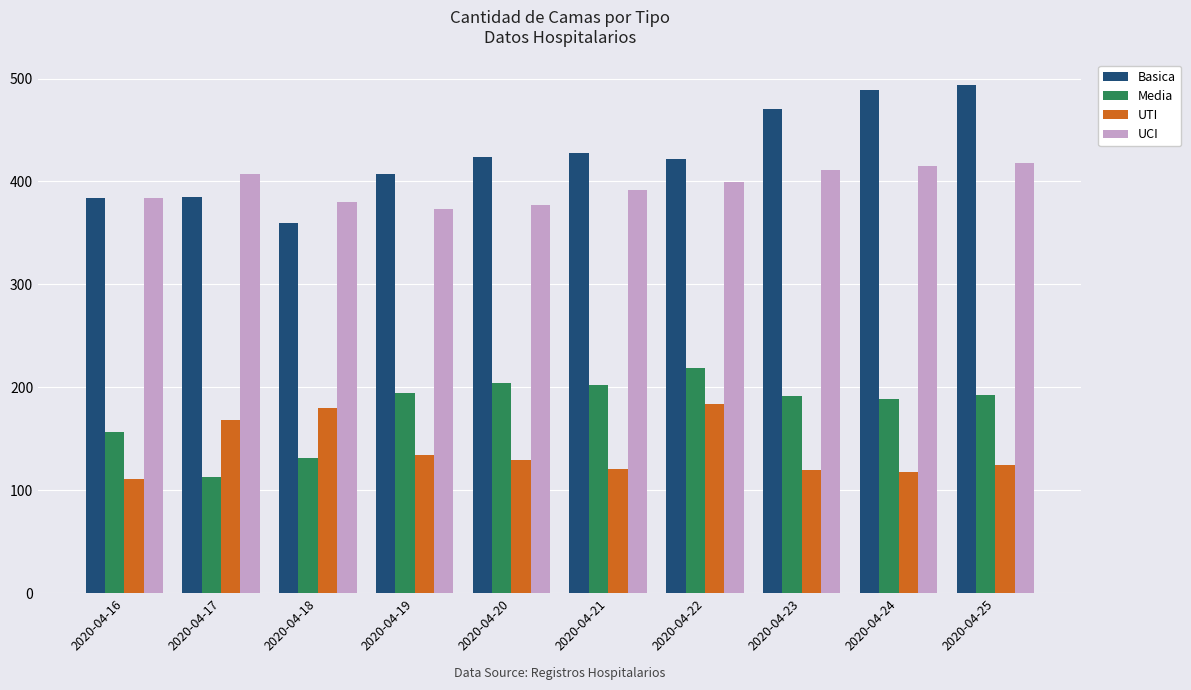

Are the bars grouped side by side (vs. stacked)?

Yes